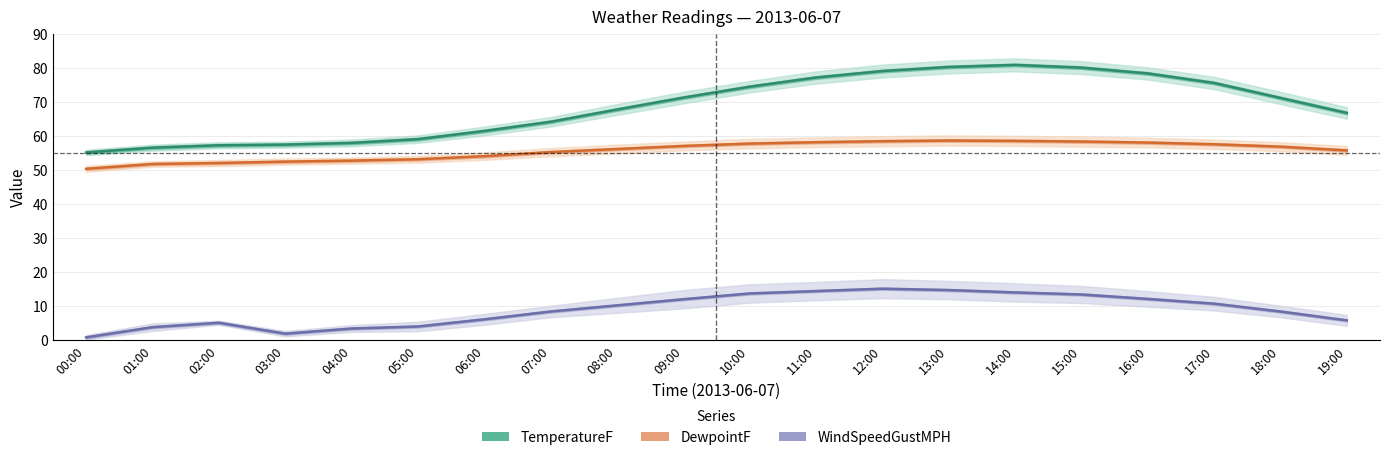

Which series changed the most between 11:00 and 13:00?

TemperatureF